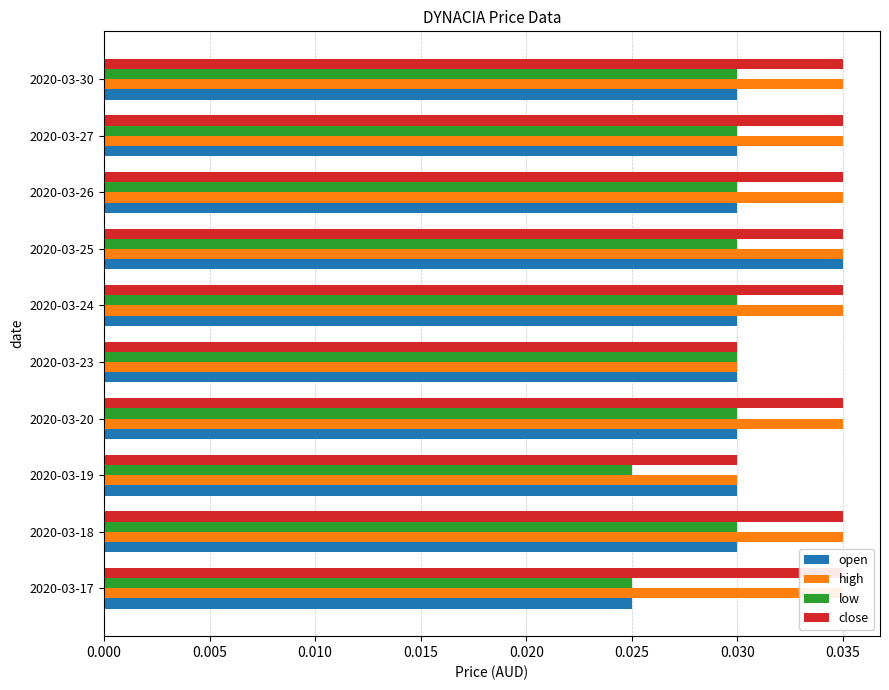

Which series has the widest spread of values?

open